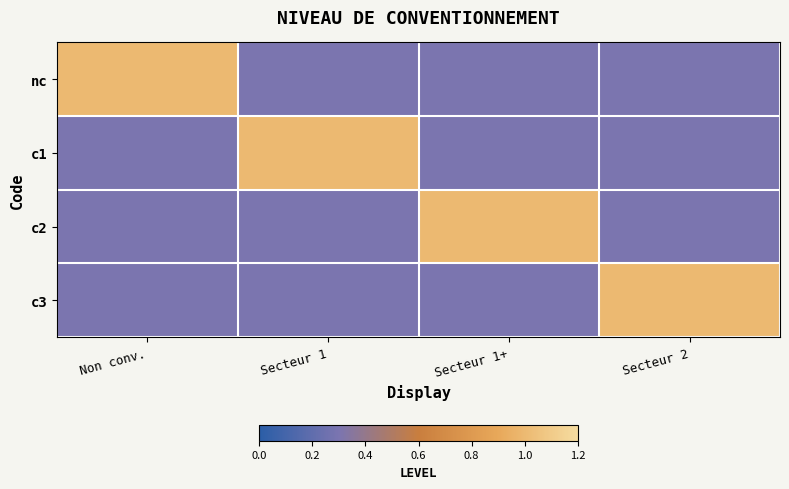

Which category has the highest value across all series?

Non conv.